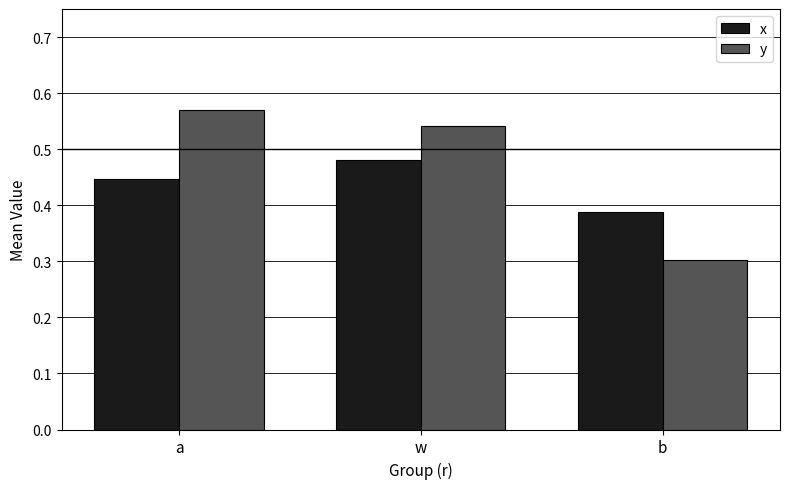

Which series has the largest range (max minus min)?

y